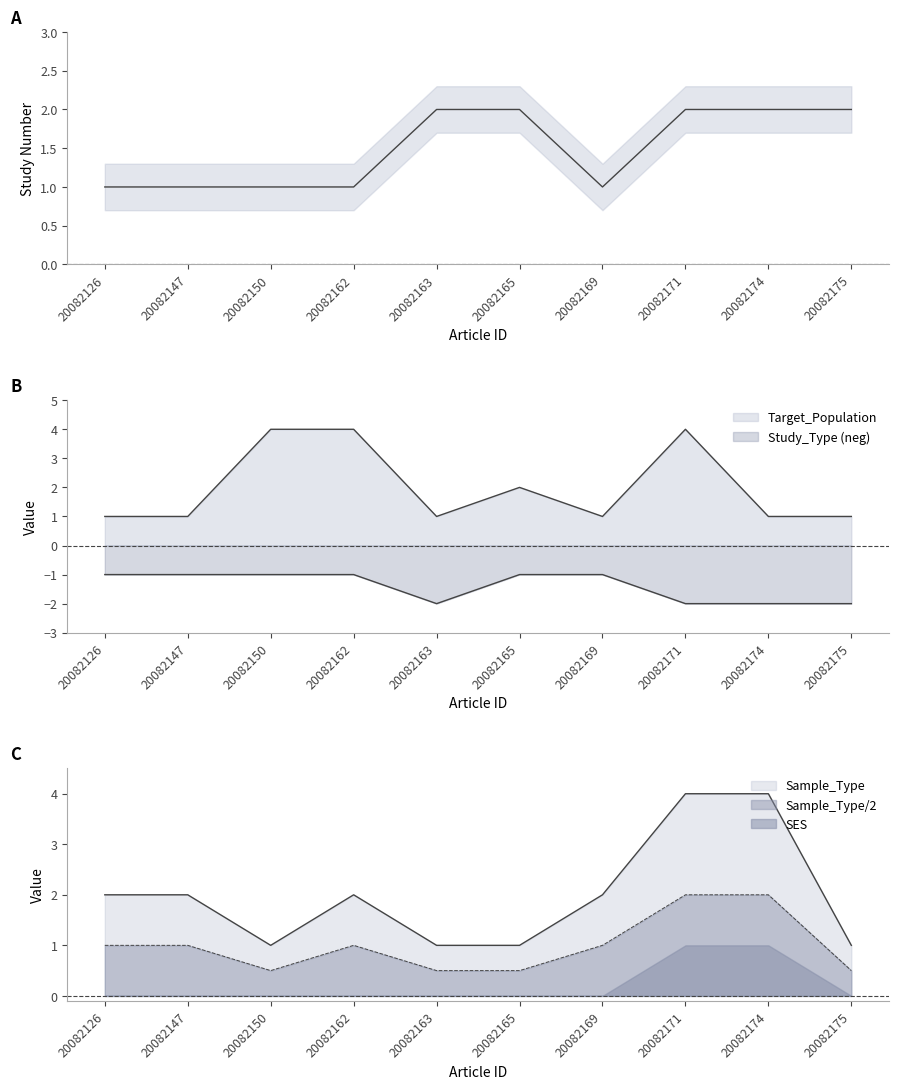

List the labels in order of value, largest first.

20082163, 20082165, 20082171, 20082174, 20082175, 20082126, 20082147, 20082150, 20082162, 20082169